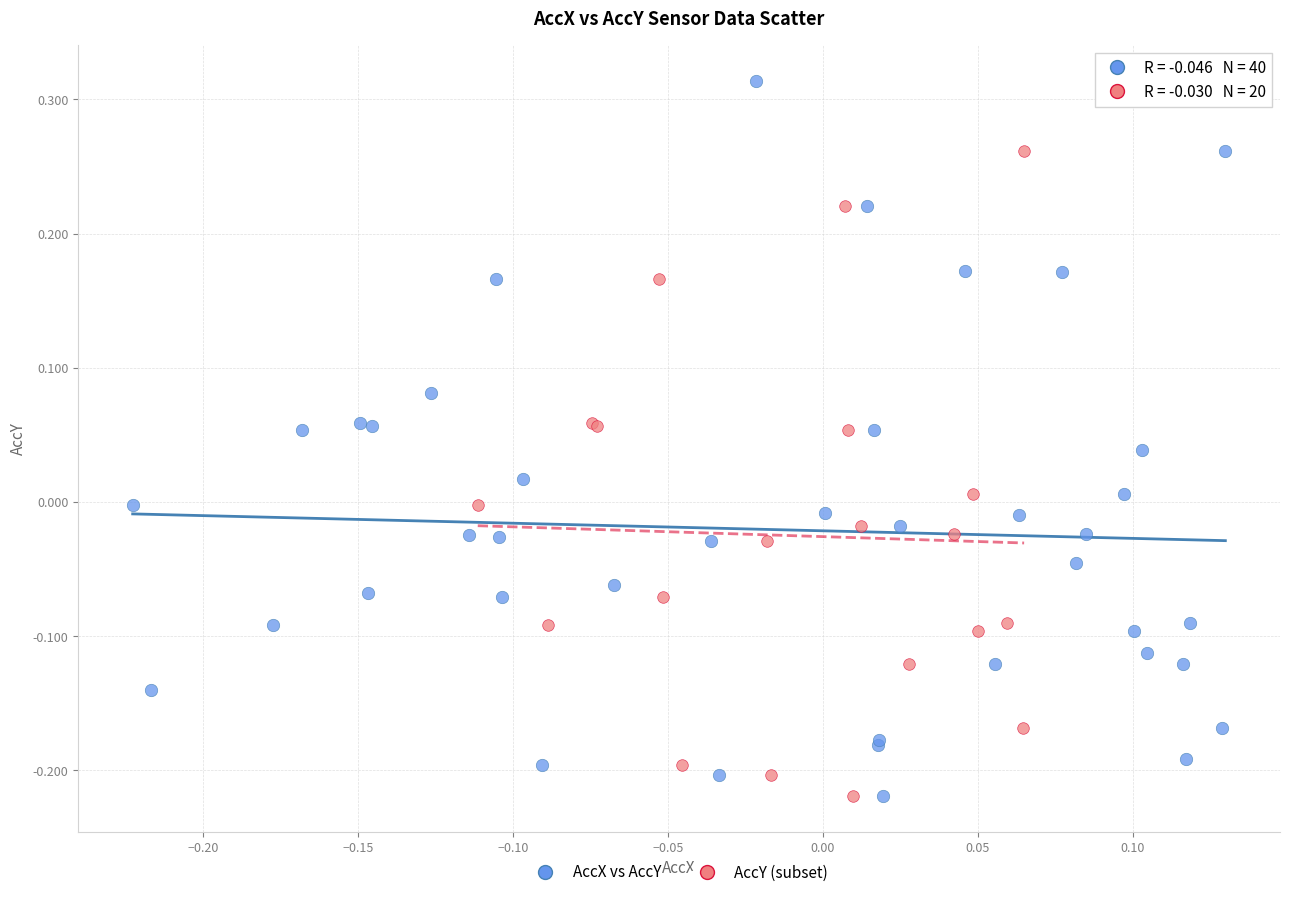

Which series contains the highest Y value?

AccX vs AccY